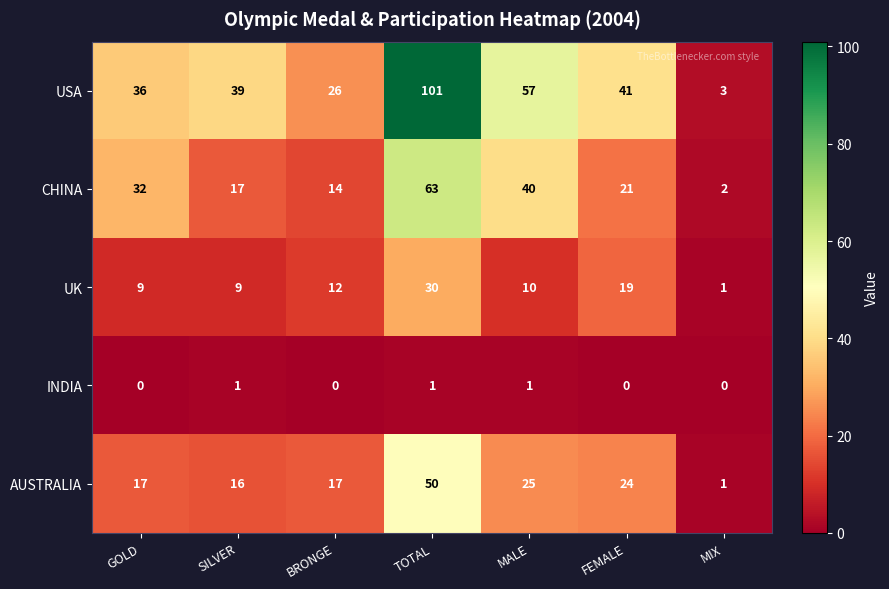

How many categories are shown in the chart?

7